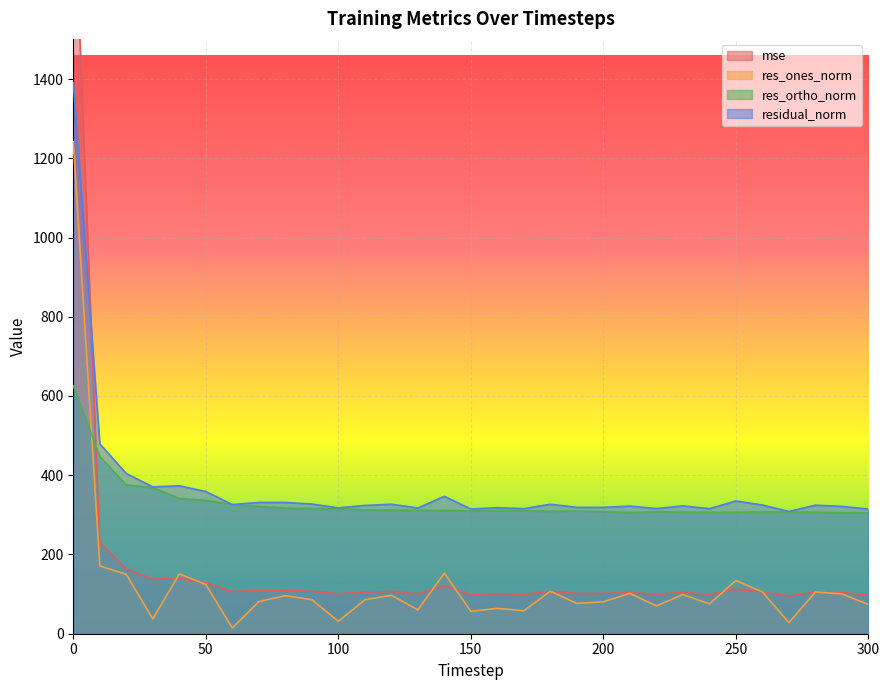

At 0, list the series in order from largest to smallest.

mse, residual_norm, res_ones_norm, res_ortho_norm